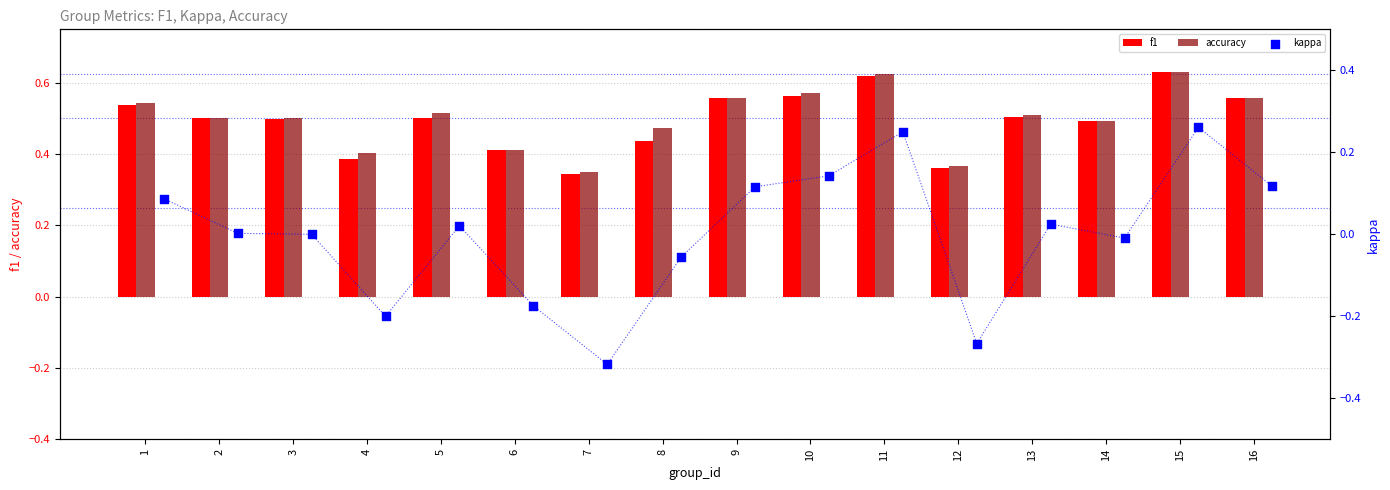

What are all the series names shown in the legend?

f1, accuracy, kappa